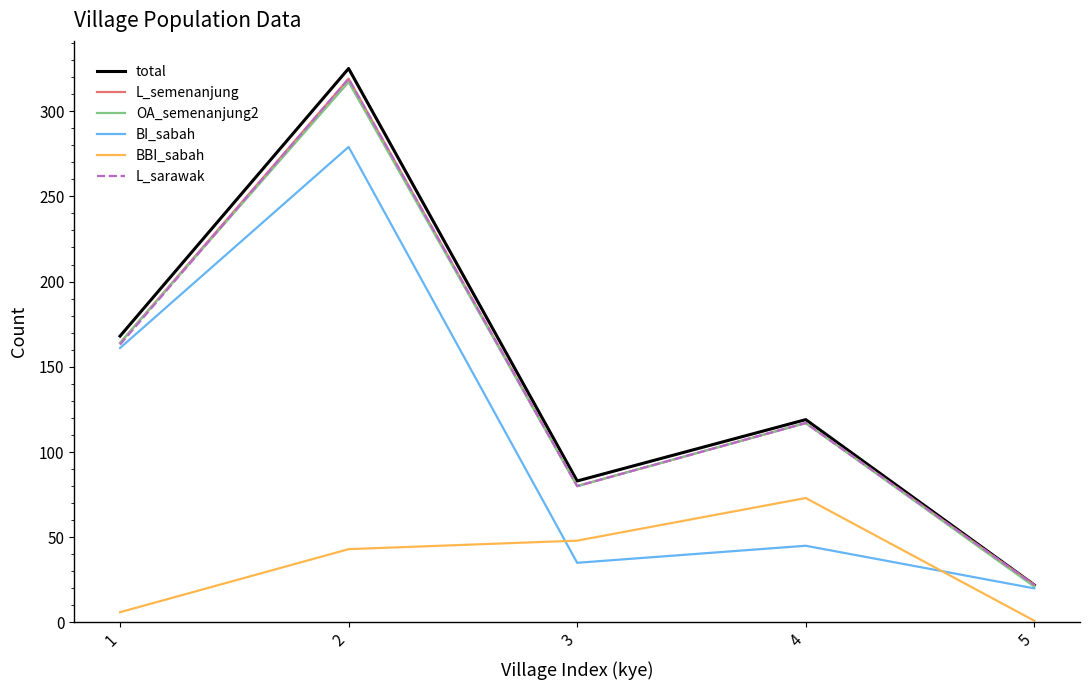

List the labels in order of total value, largest first.

2, 1, 4, 3, 5